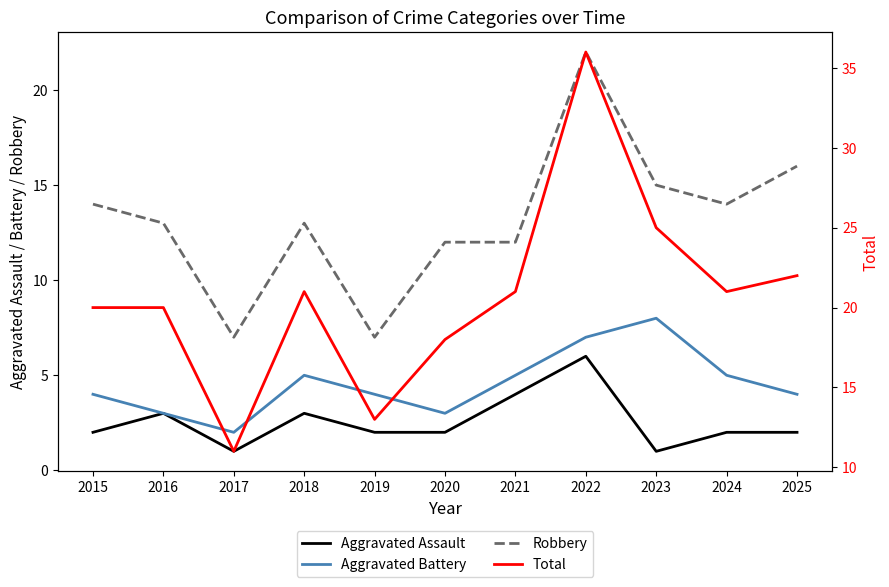

At how many categories does at least one series exceed 35?

1